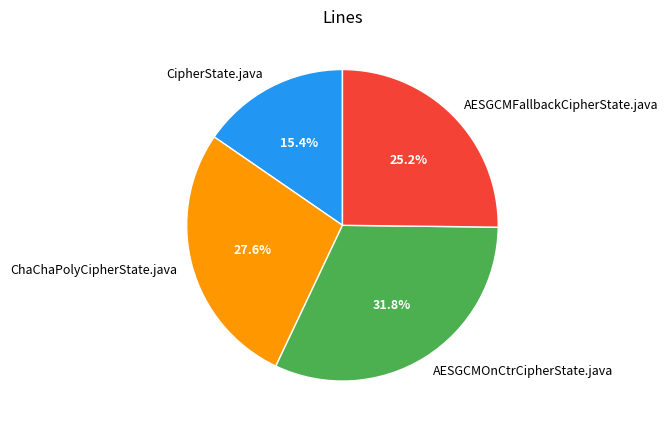

Which slice is the largest?

AESGCMOnCtrCipherState.java